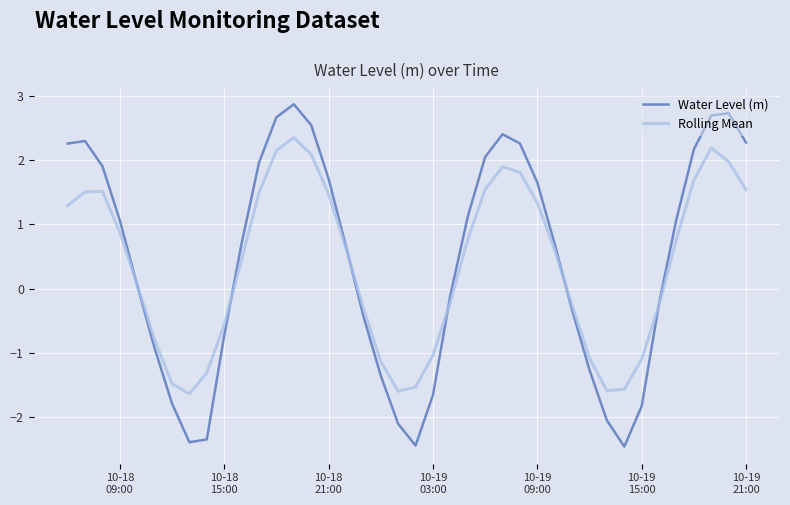

Is this an area chart (filled region under the line)?

No